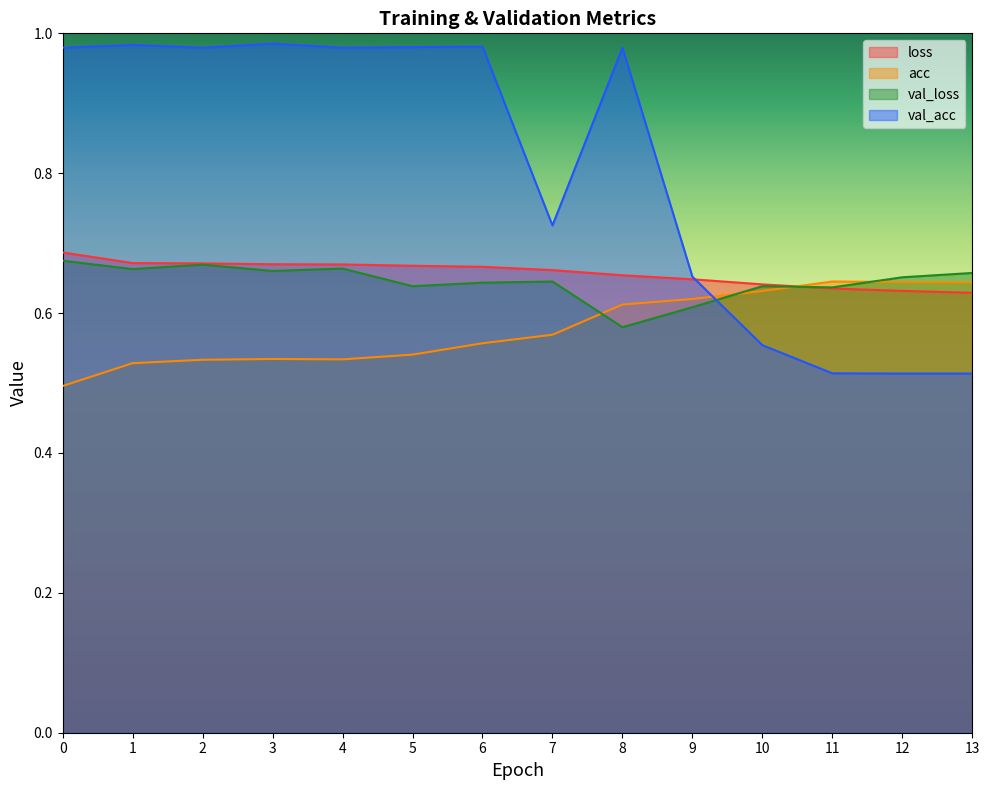

What is the spread (max minus min) of values at 1?

0.5